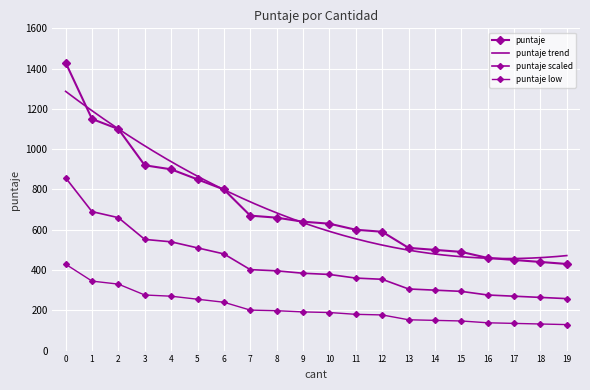

How many data points in puntaje low are less than 192?

10